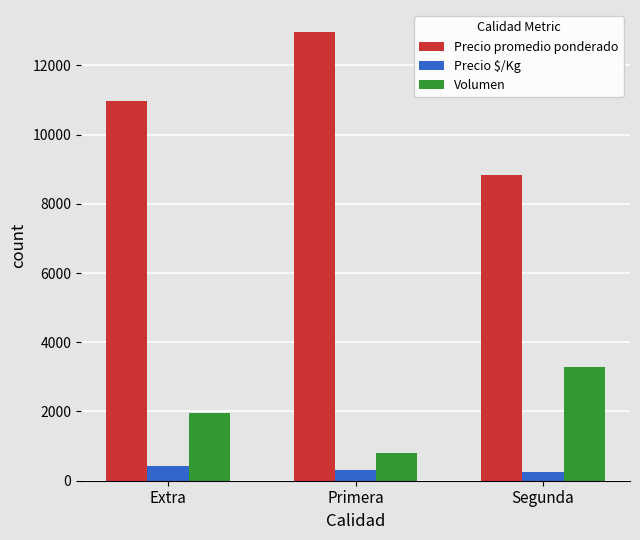

What is the average value of the Volumen series?

2014